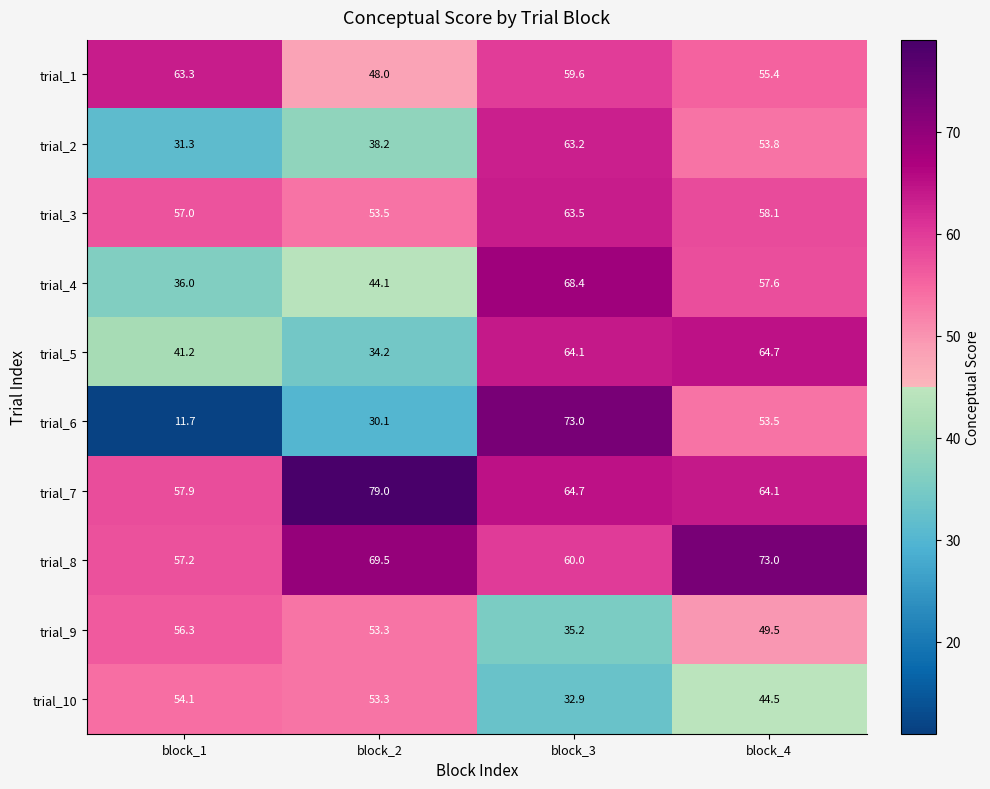

What is the total value across all series at block_2?

503.2